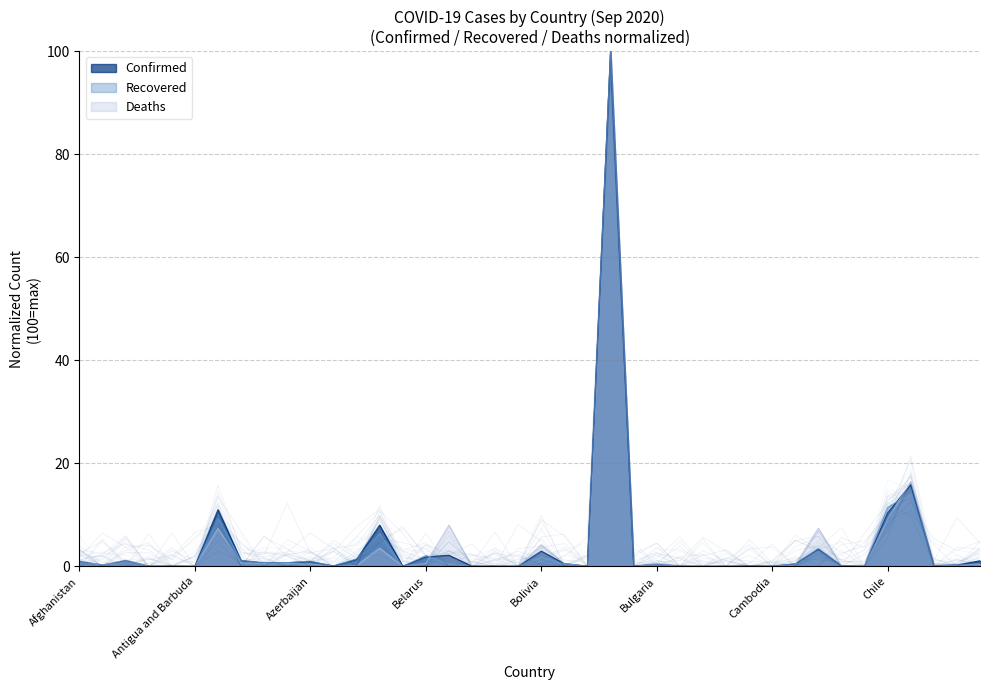

How many lines are shown in the chart?

3